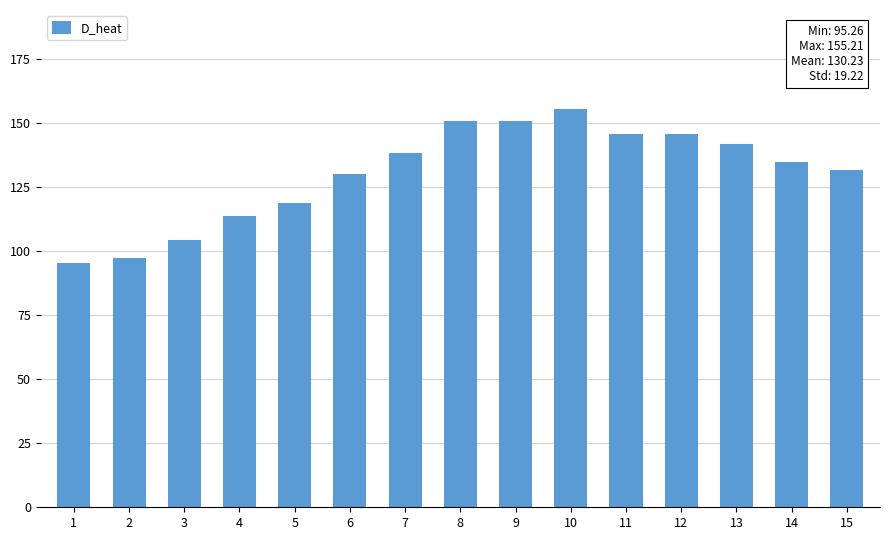

What value does the data have at 3?

104.4